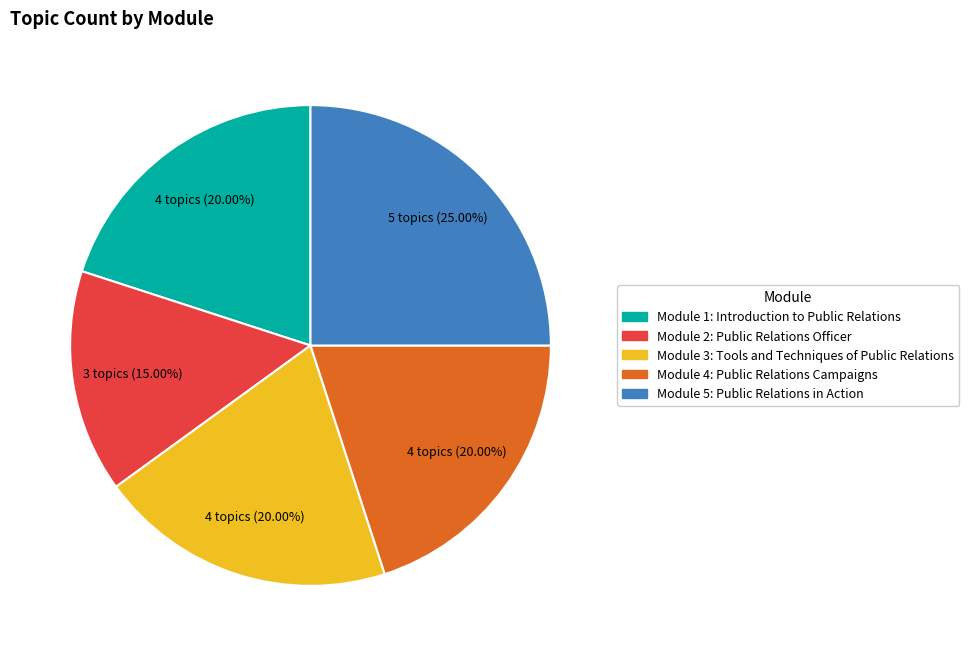

True or false: Module 3: Tools and Techniques of Public Relations accounts for 29% of the total.

False